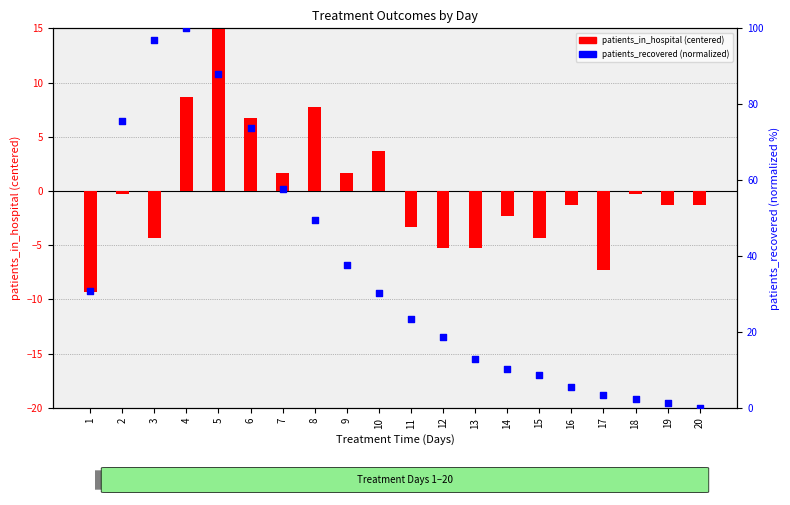

What is the total value across all series at 9?

39.5